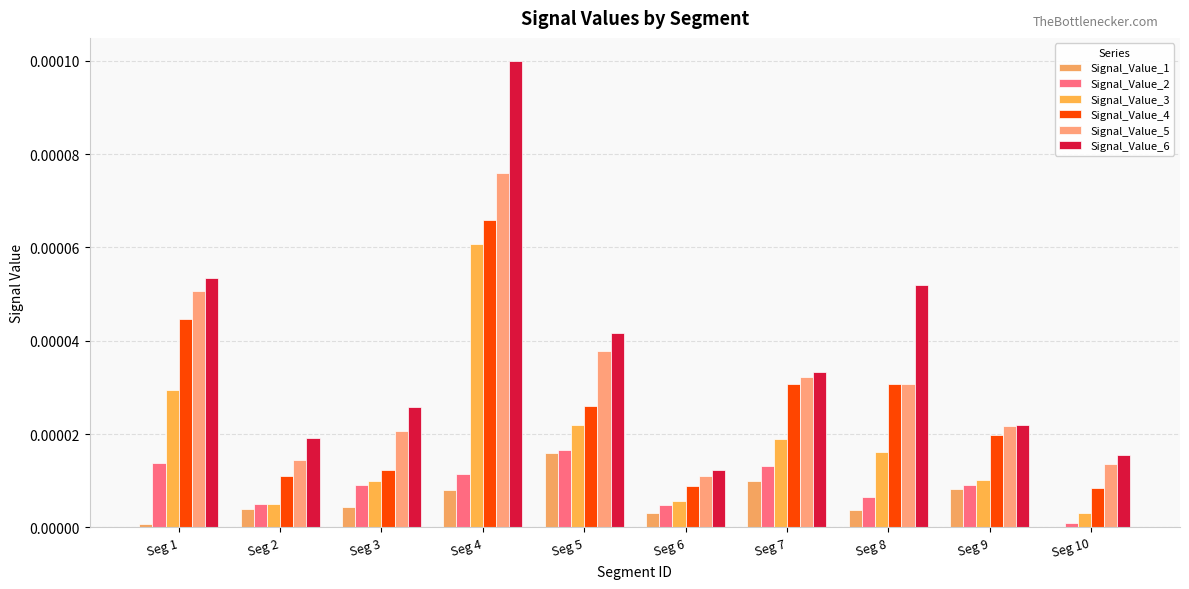

Are the bars horizontal?

No